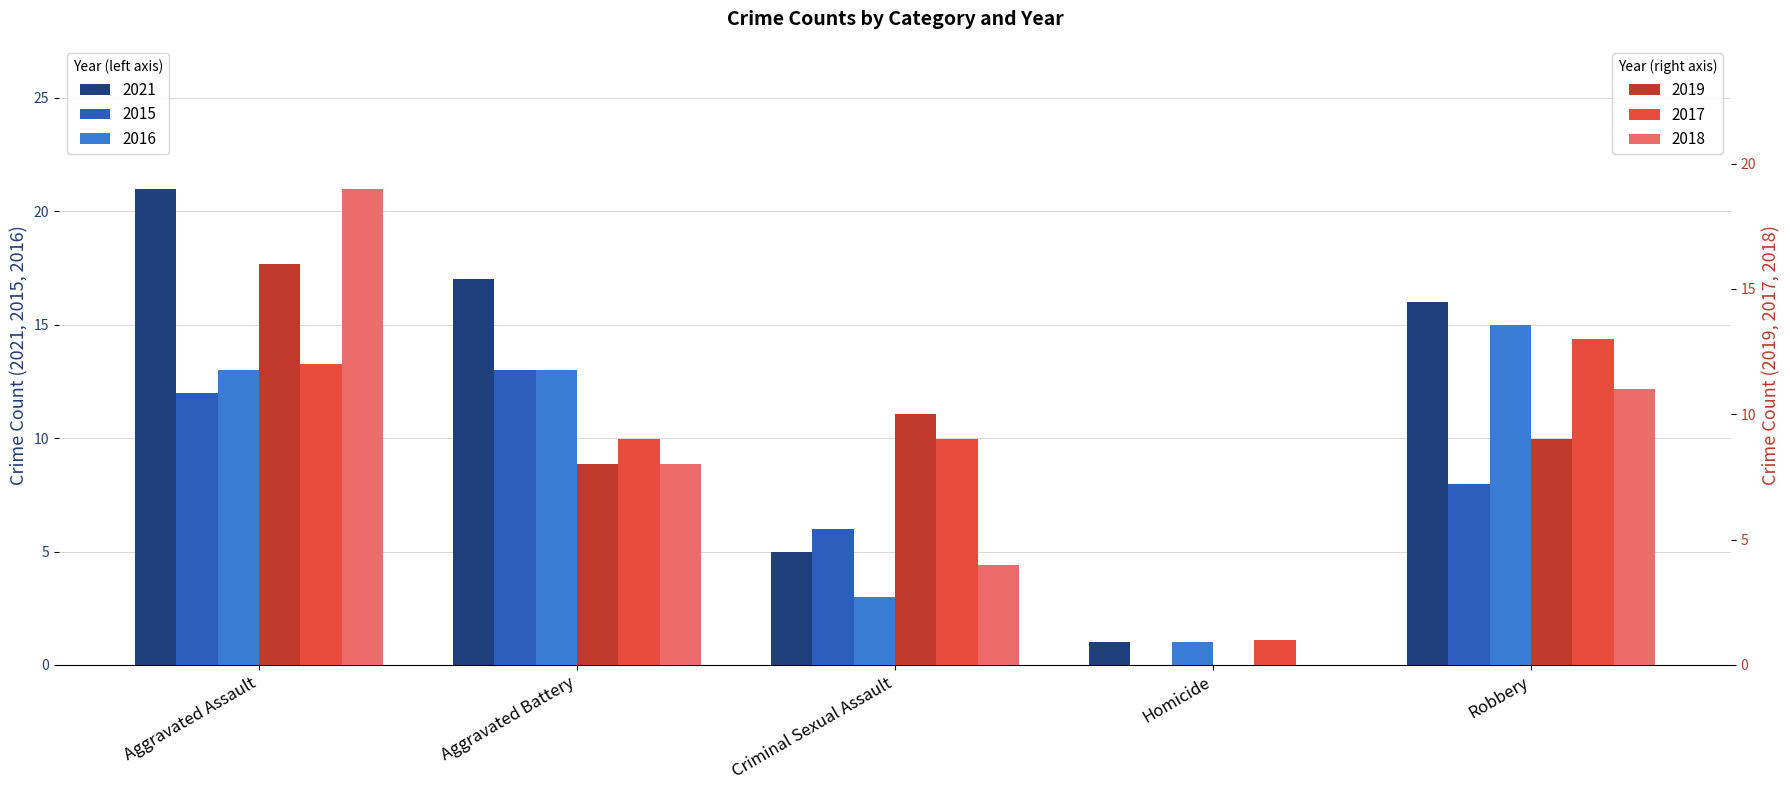

Which has a higher value, Aggravated Battery or Criminal Sexual Assault?

Aggravated Battery